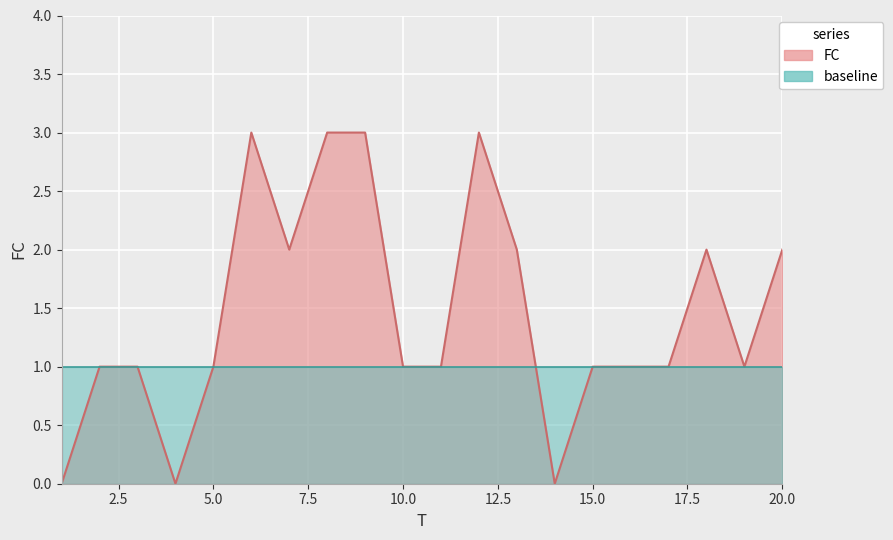

How many points are lower than both their immediate neighbors (excluding endpoints)?

4